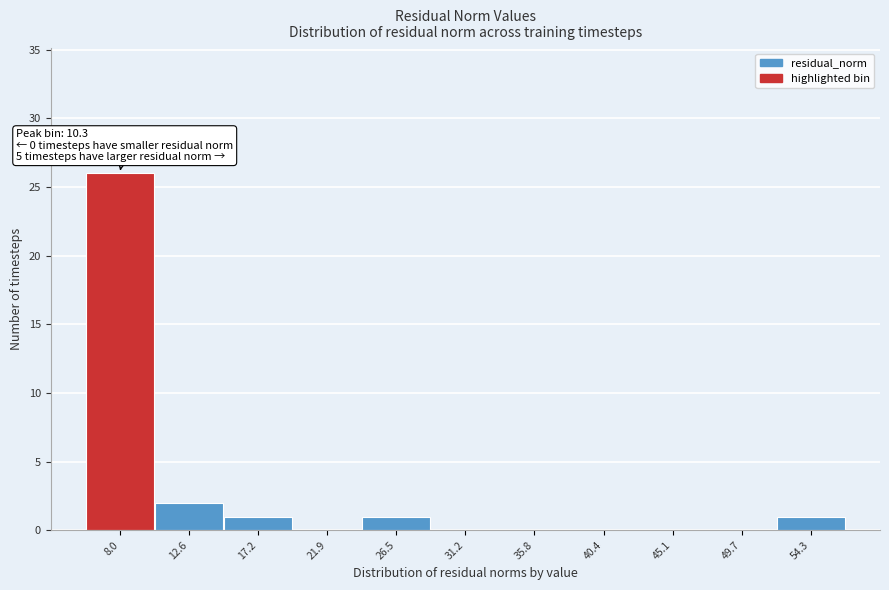

Reading right to left, transcribe all the data shown in this chart.

54.3=1	49.7=0	45.1=0	40.4=0	35.8=0	31.2=0	26.5=1	21.9=0	17.2=1	12.6=2	8.0=26